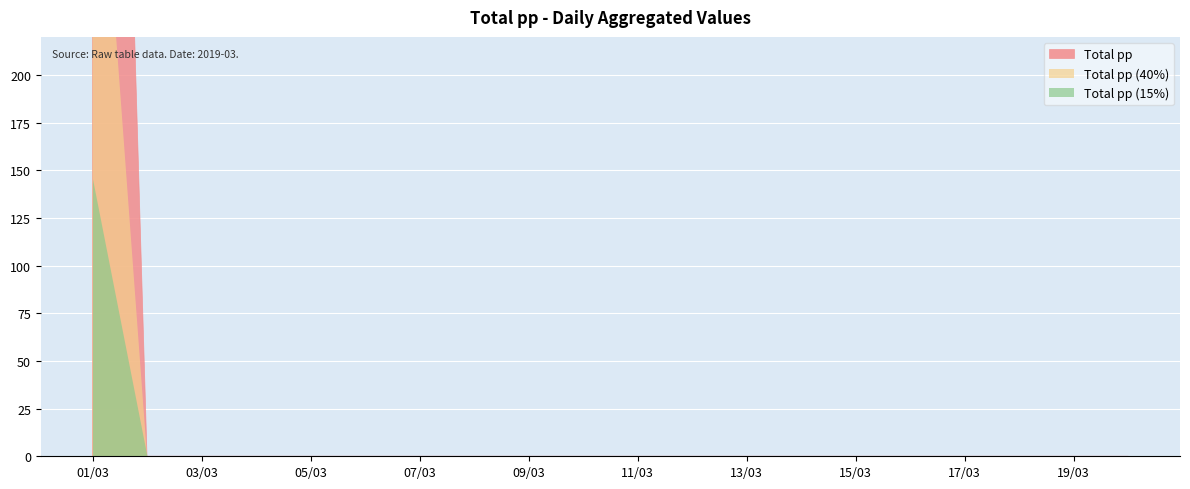

What is the difference between the maximum and minimum values?

970